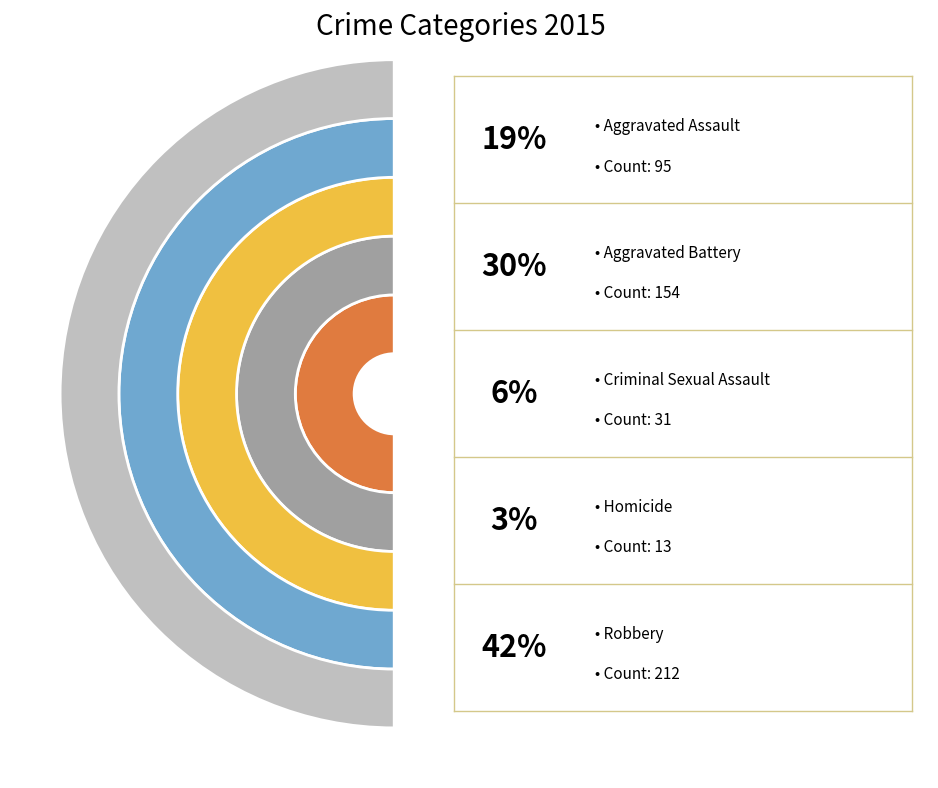

Which category has the biggest portion of the pie?

Robbery